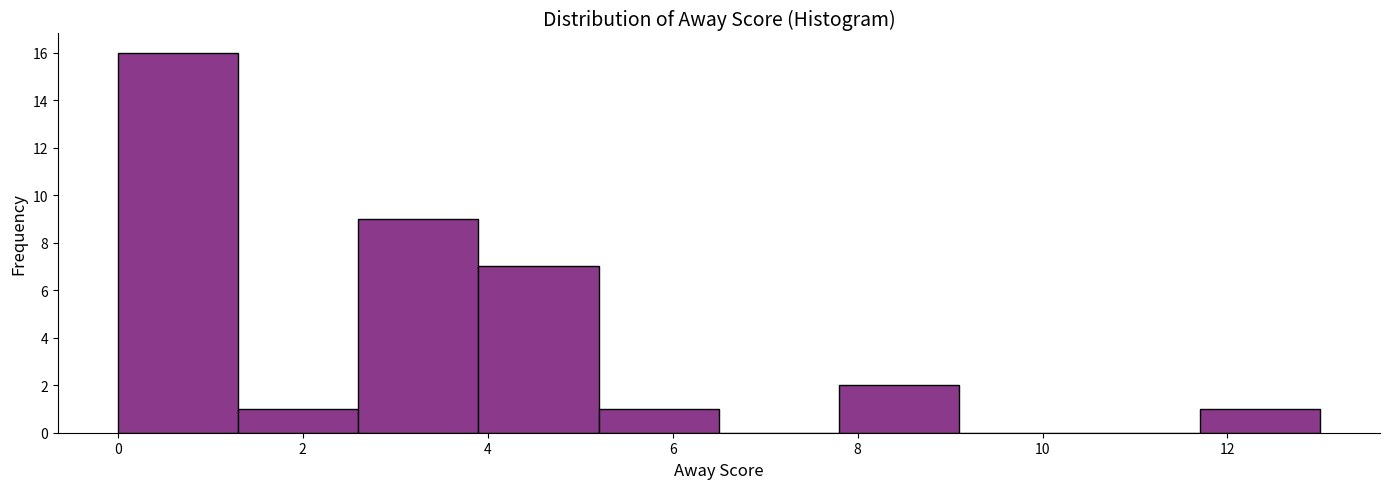

Reading left to right, list every bar in this chart as the range it spans on the x-axis followed by its height. Neither the bar edges nor the heights are printed on the chart, so give them approximately, as read against the axes.

0.0 to 1.3: 16
1.3 to 2.6: 1
2.6 to 3.9: 9
3.9 to 5.2: 7
5.2 to 6.5: 1
6.5 to 7.8: 0
7.8 to 9.1: 2
9.1 to 10.4: 0
10.4 to 11.7: 0
11.7 to 13.0: 1